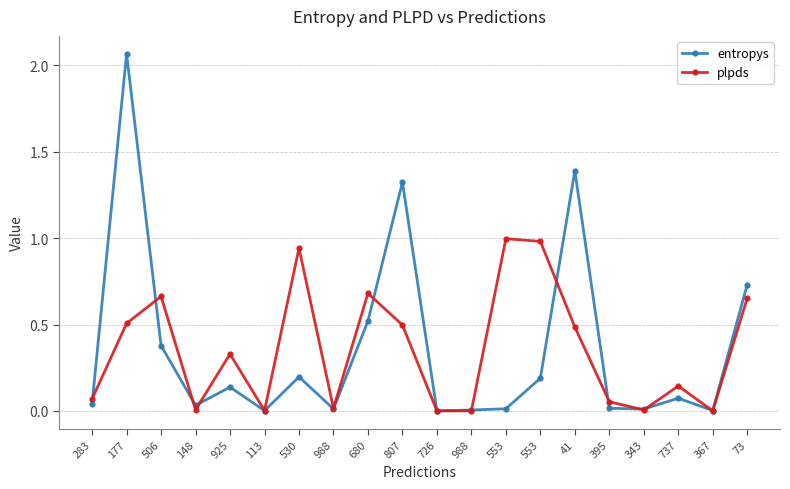

Does the chart have visible grid lines?

Yes